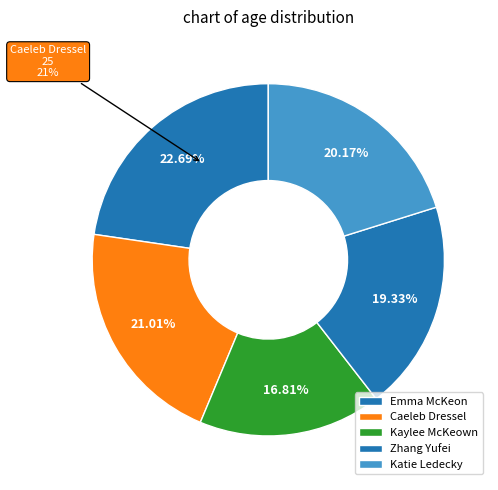

How many segments does this pie chart have?

5